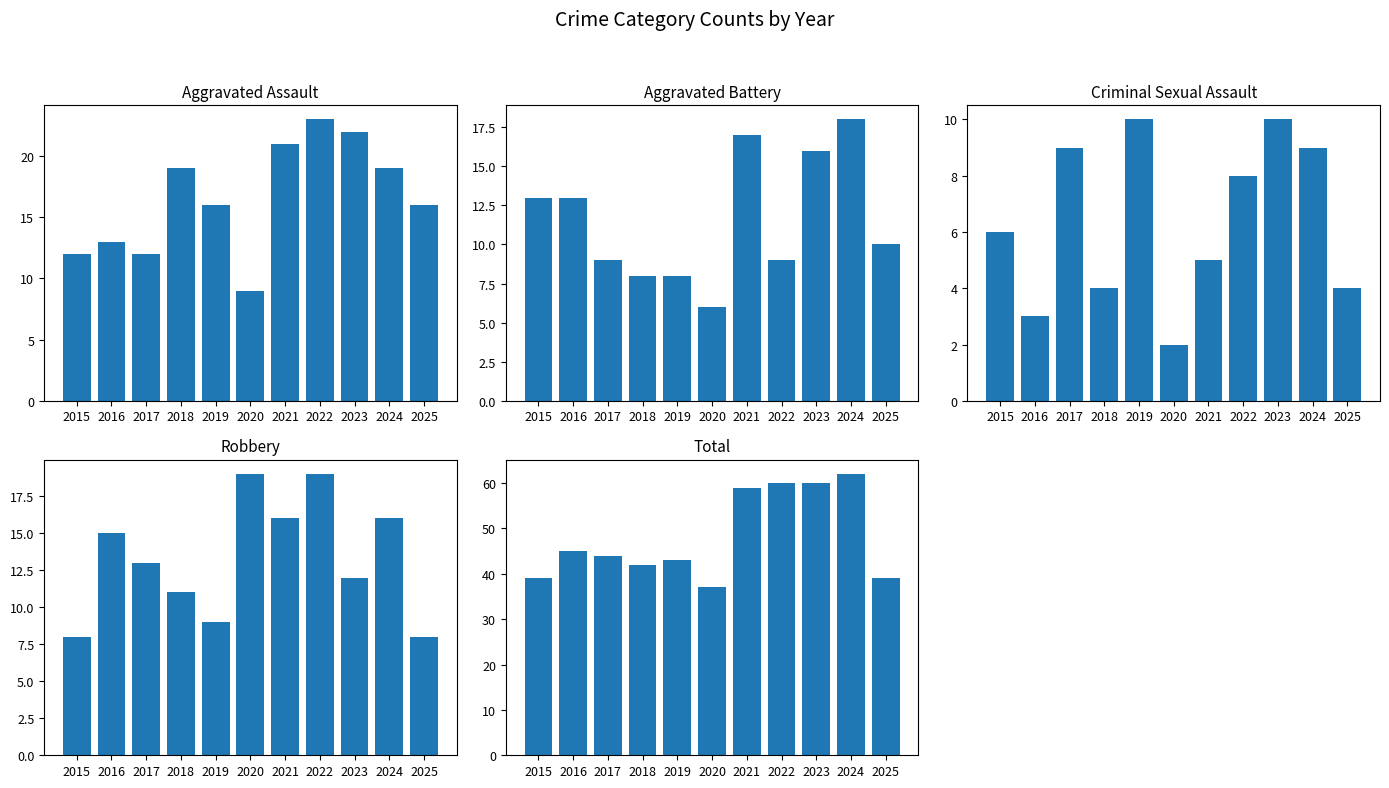

How many bars are there in each group?

5